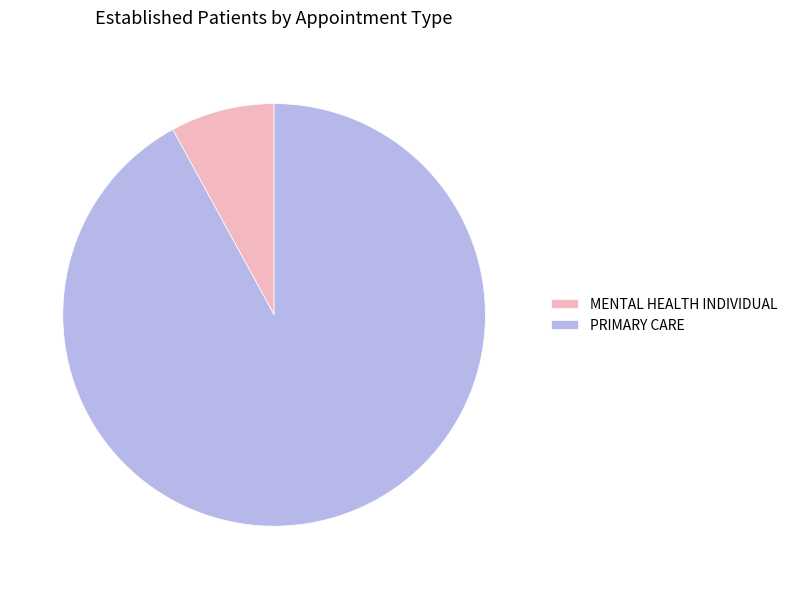

Which slice represents more than half of the pie?

PRIMARY CARE